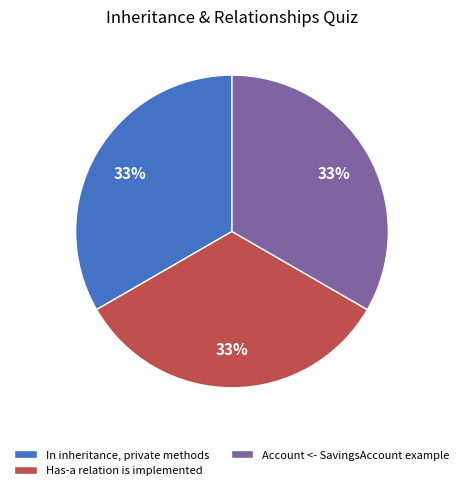

To the nearest percent, what portion does Has-a relation is implemented represent?

33%